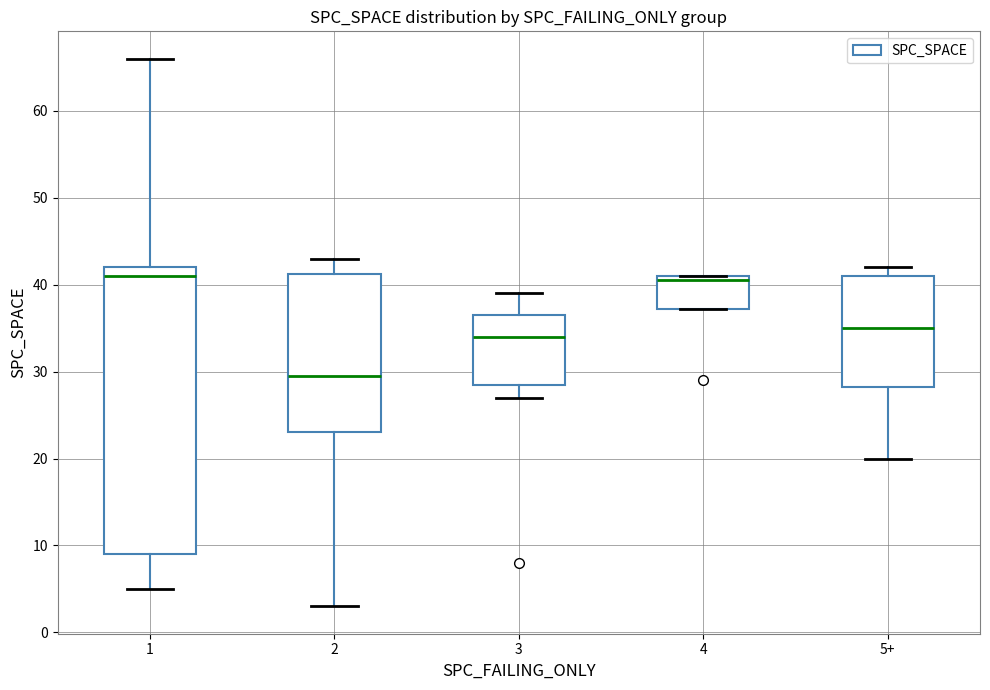

Where is the lower edge of the box for 4 on the y-axis? The values are not printed on the chart, so give them approximately, as read against the axis.

37